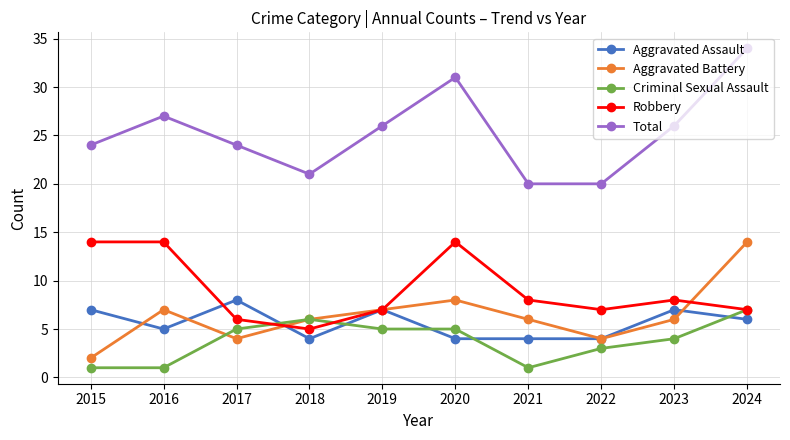

True or false: Robbery and Total intersect in this chart.

False